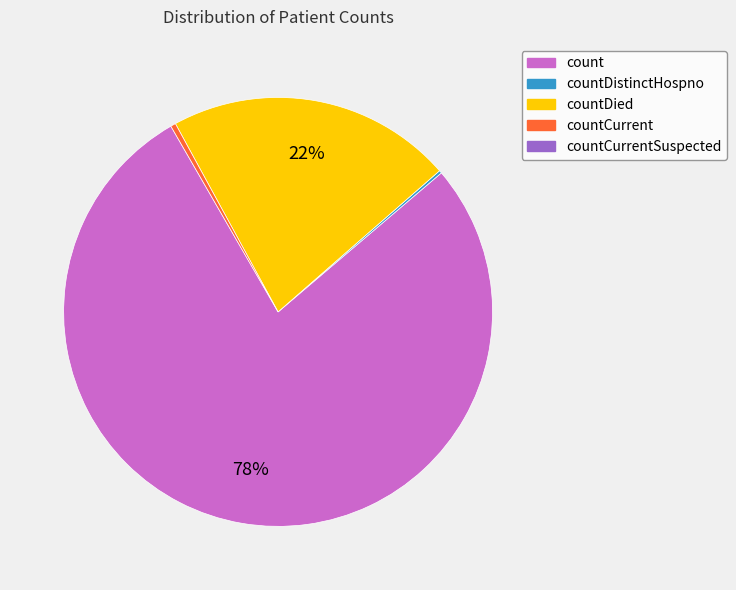

To the nearest percent, what is the difference between the largest and smallest slice percentages?

78%